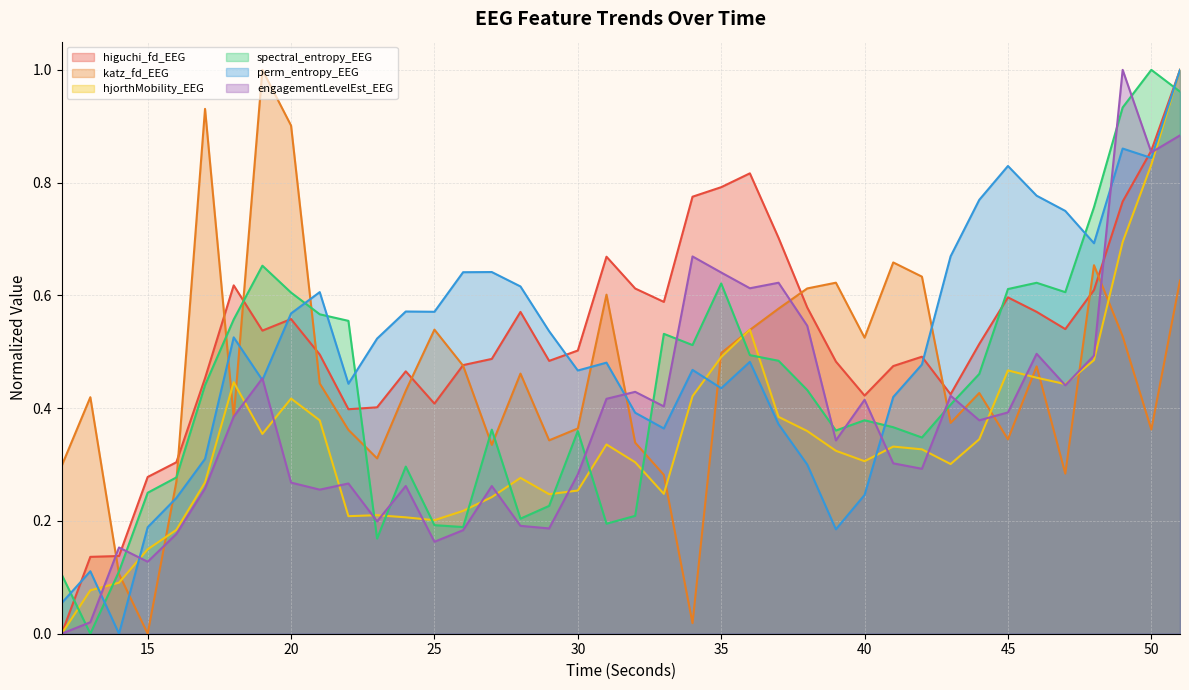

How many intersections are there between engagementLevelEst_EEG and katz_fd_EEG?

11